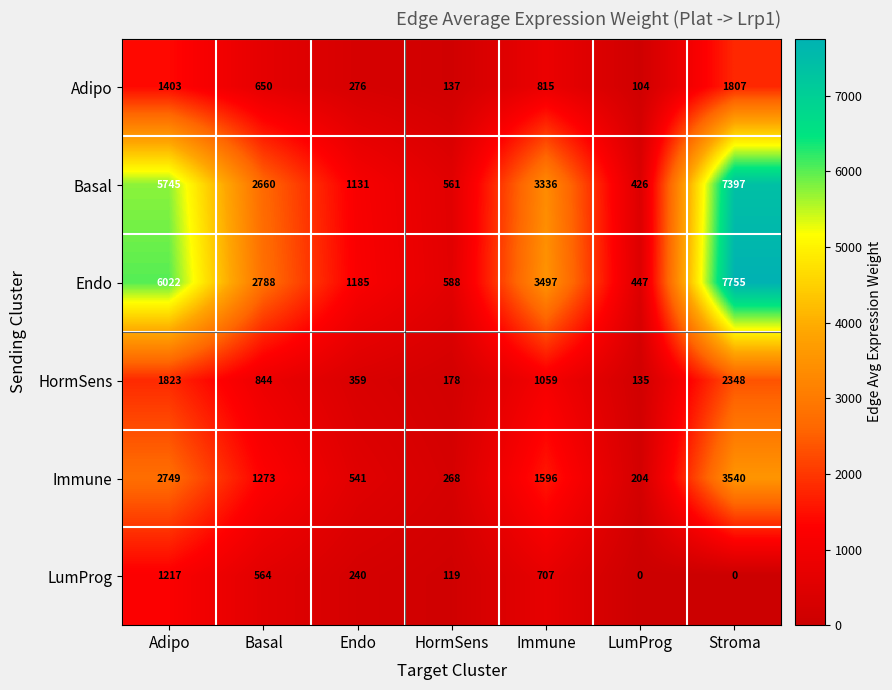

Where does the Immune series first go above 1273?

Adipo